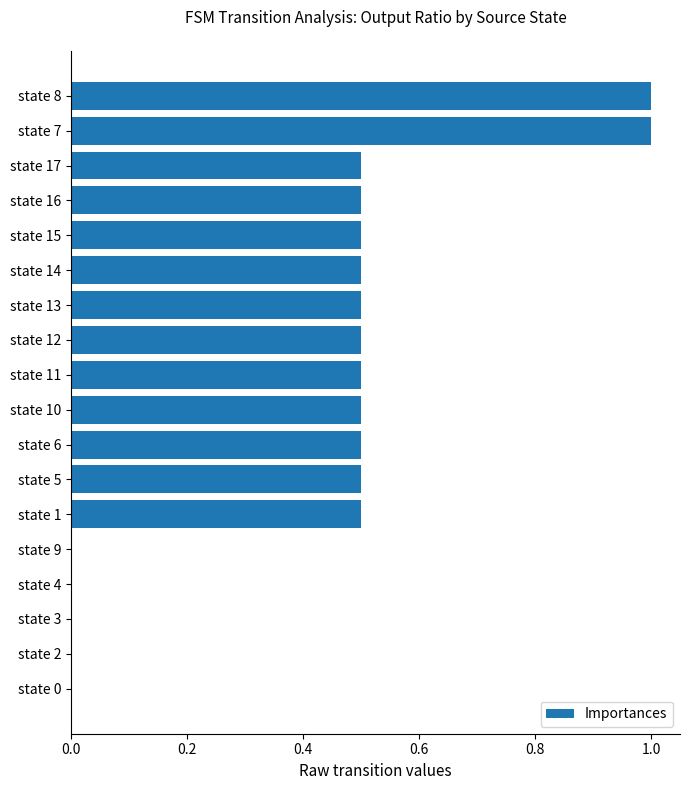

What is the sum of the values at state 9 and state 8?

1.0